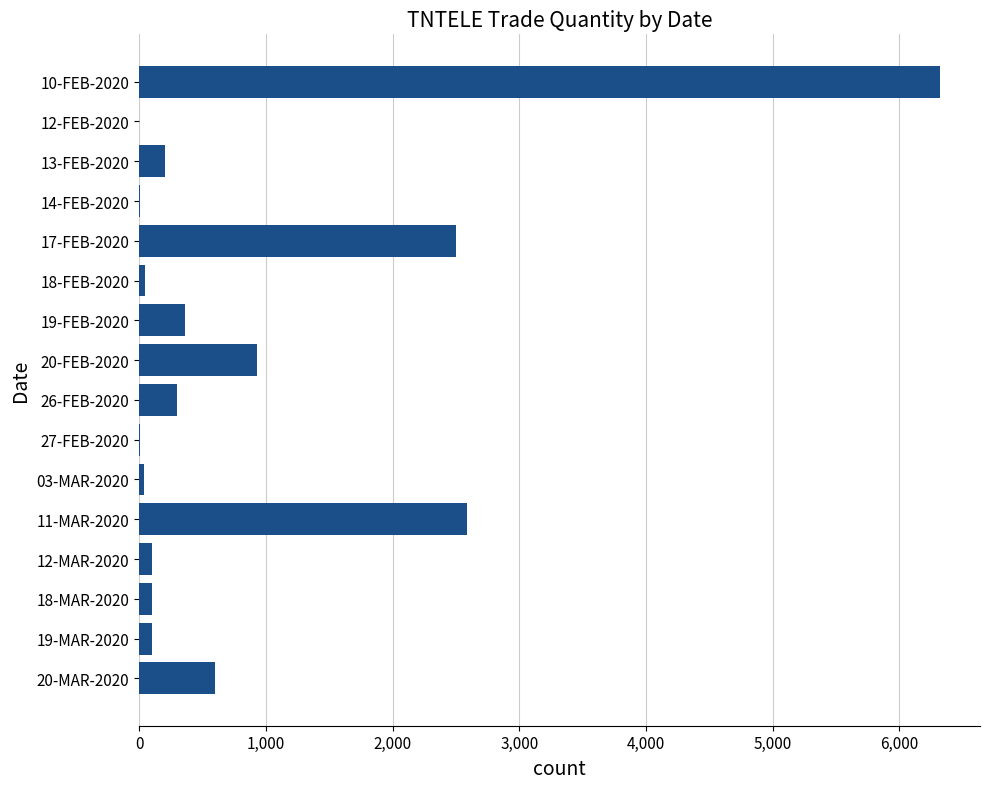

Where is the data nearest to the value 3160?

11-MAR-2020